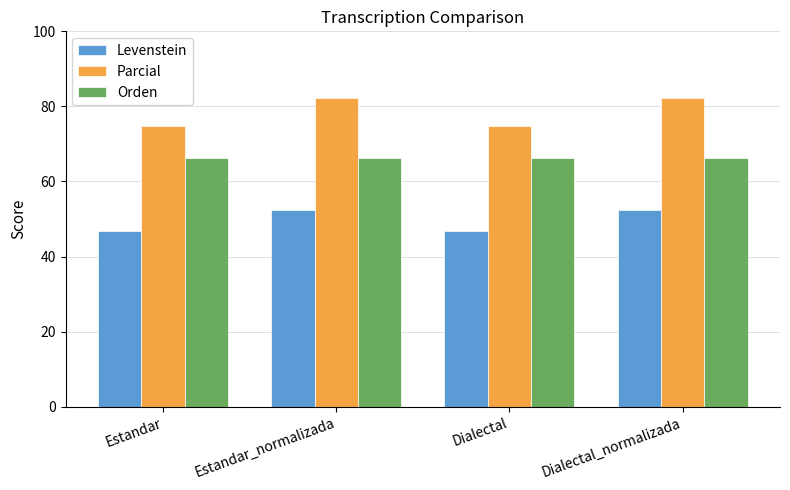

What is the maximum value shown in the chart?

82.4